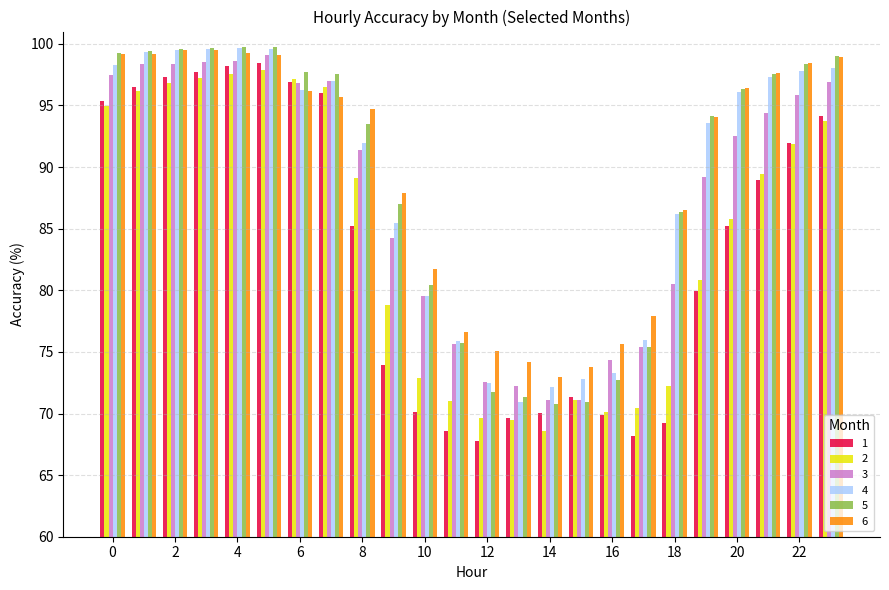

What is the greatest value displayed?

99.8